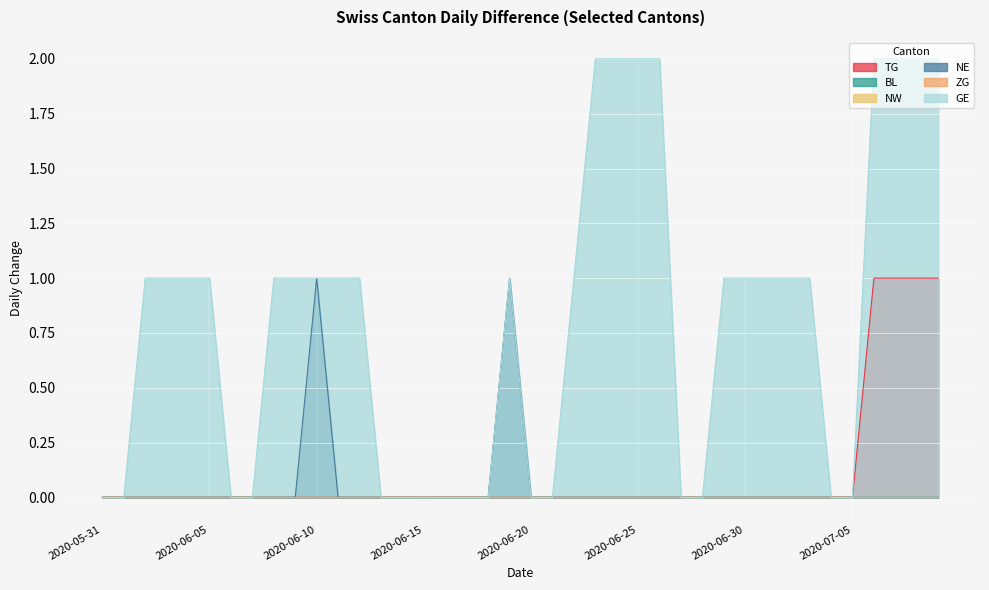

At which label does TG reach its peak?

2020-07-06